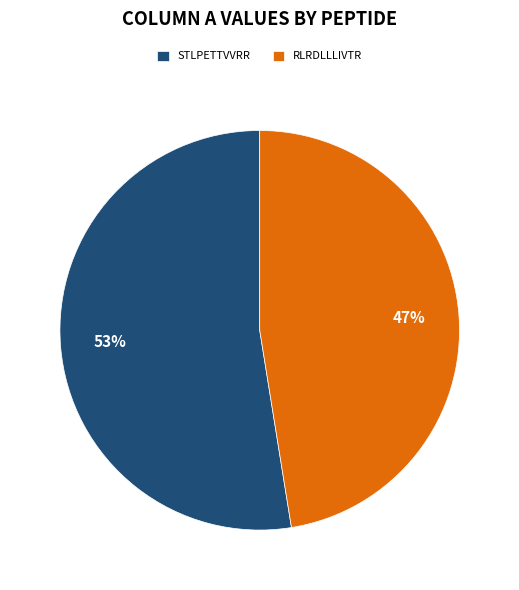

What percentage is the STLPETTVVRR slice, to the nearest percent?

53%